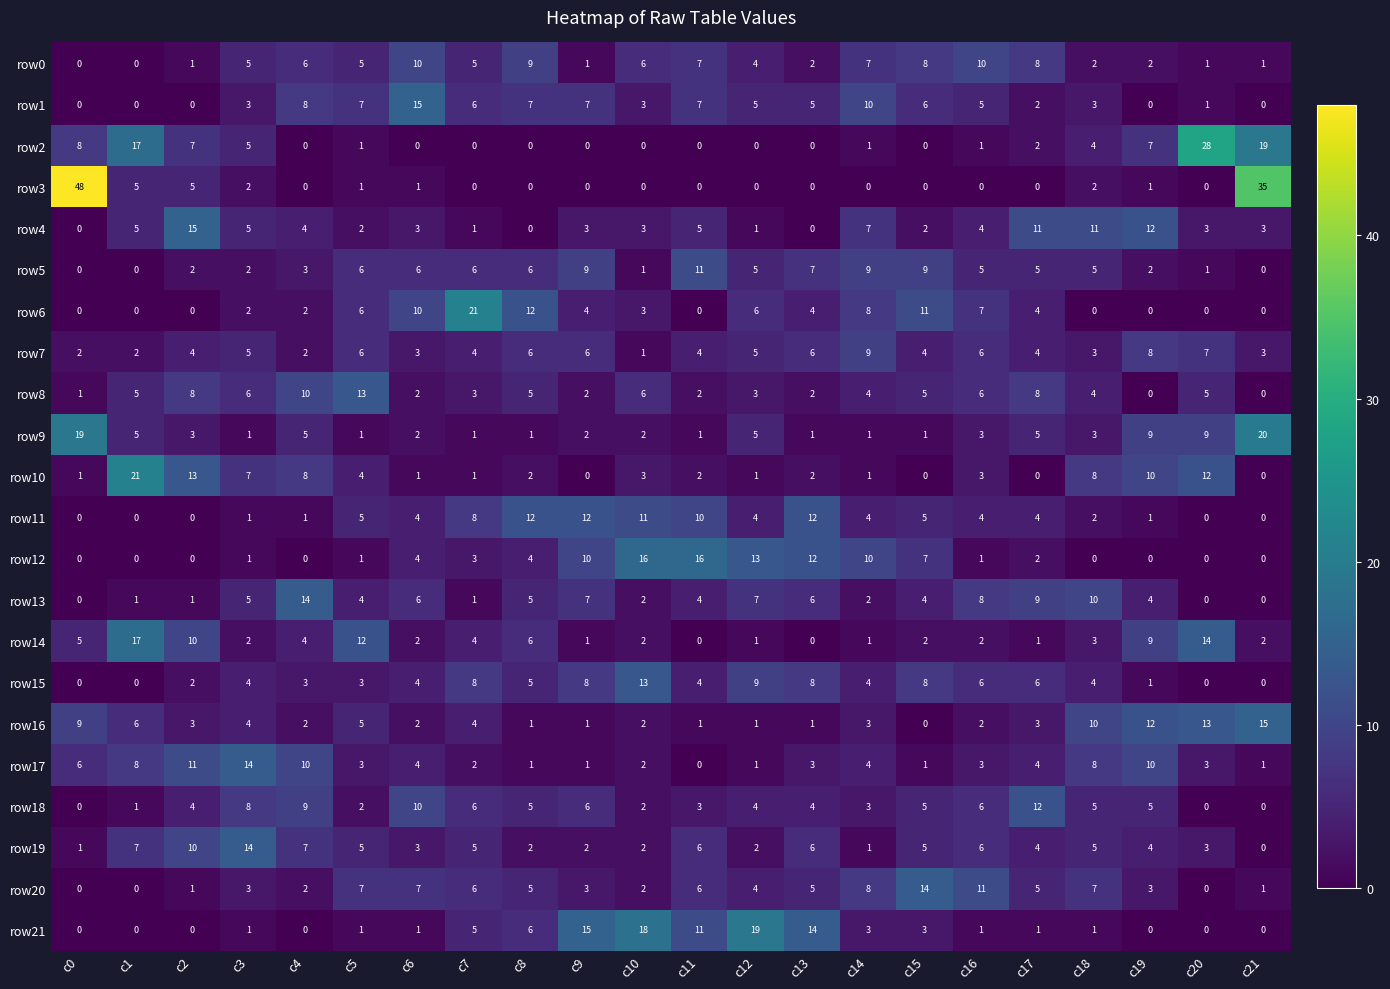

At which label does row1 first exceed 5?

c4